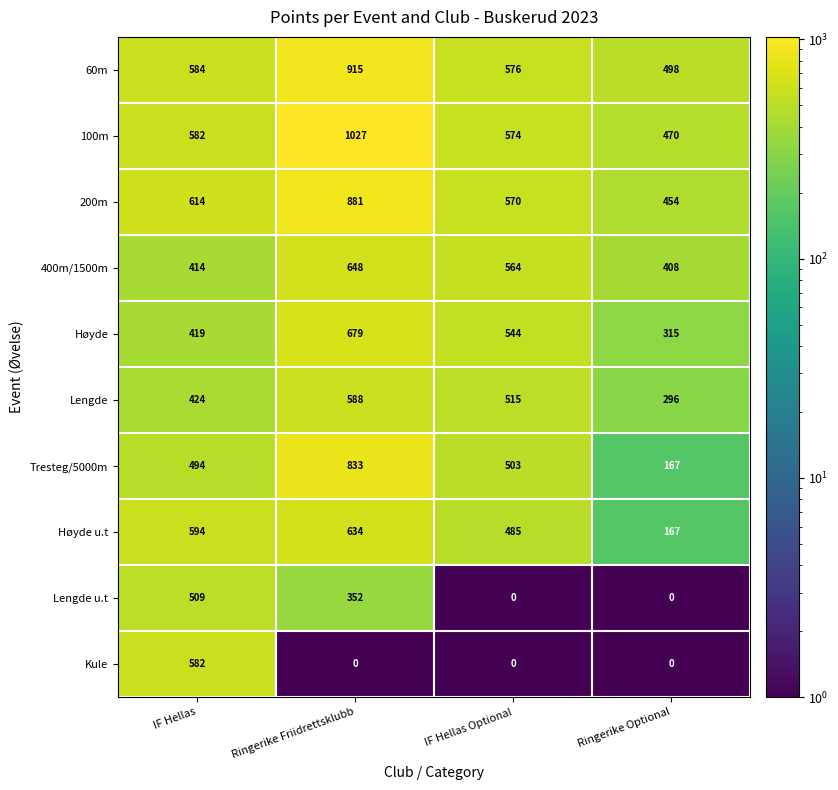

List the series in order of their peak value, highest first.

100m, 60m, 200m, Tresteg/5000m, Høyde, 400m/1500m, Høyde u.t, Lengde, Kule, Lengde u.t